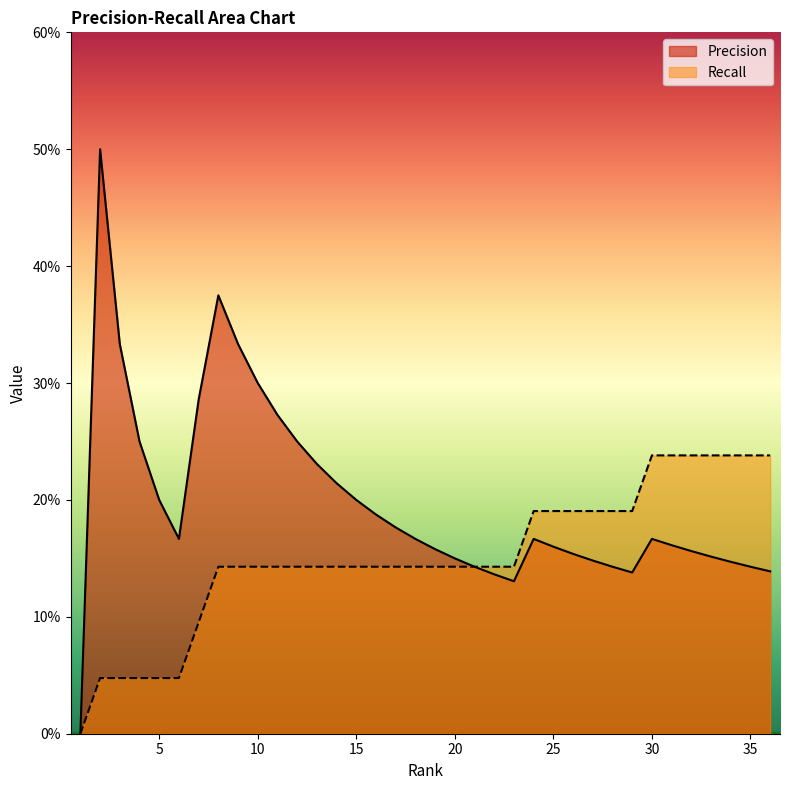

True or false: Recall has more than 1 points higher than both neighbors.

False